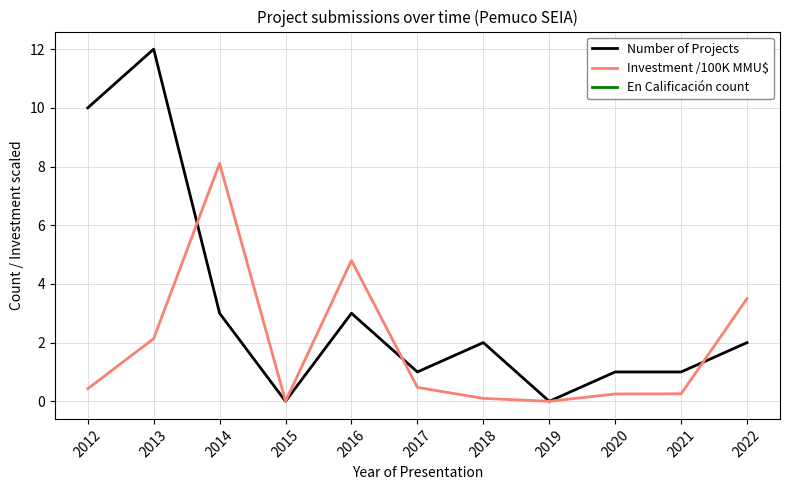

The $0 \leq x \leq h$ series shows 0.1 at 2012. True or false?

False